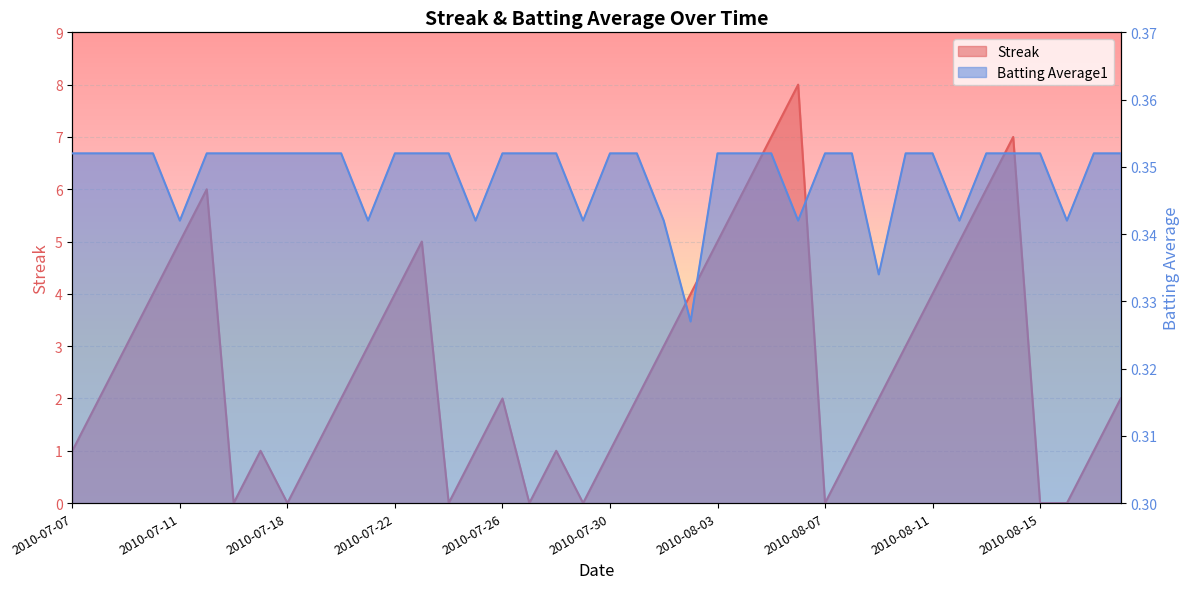

Which category has the lowest value across all series?

2010-07-16